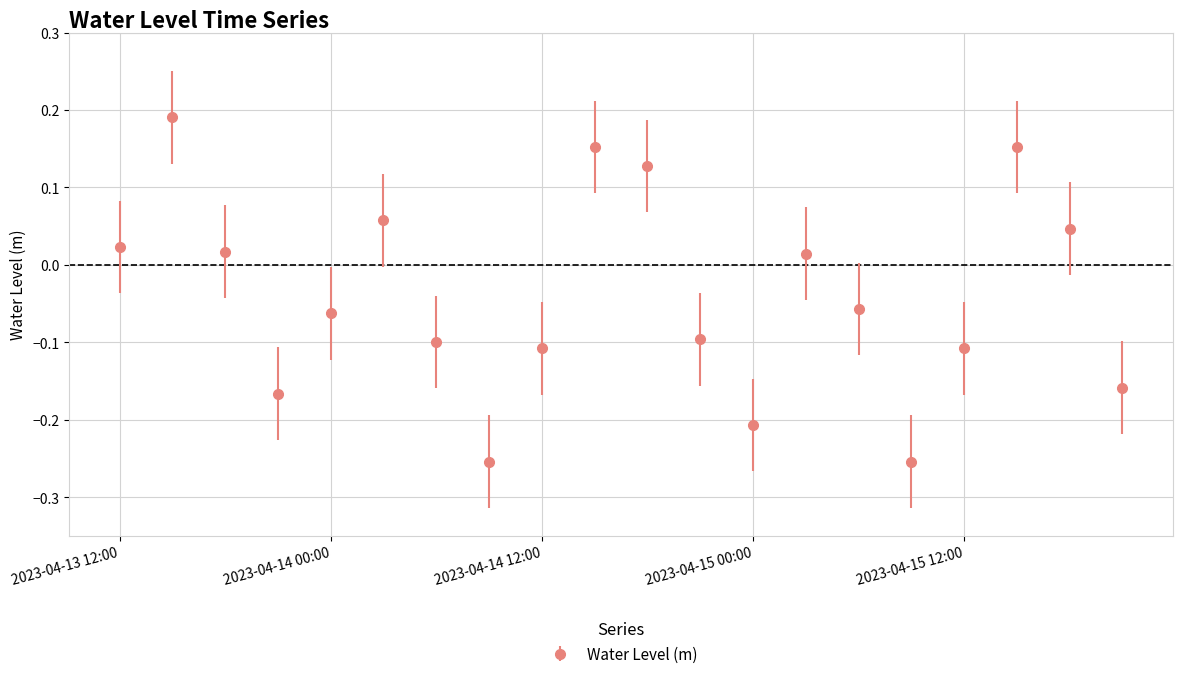

Does the chart have visible grid lines?

Yes